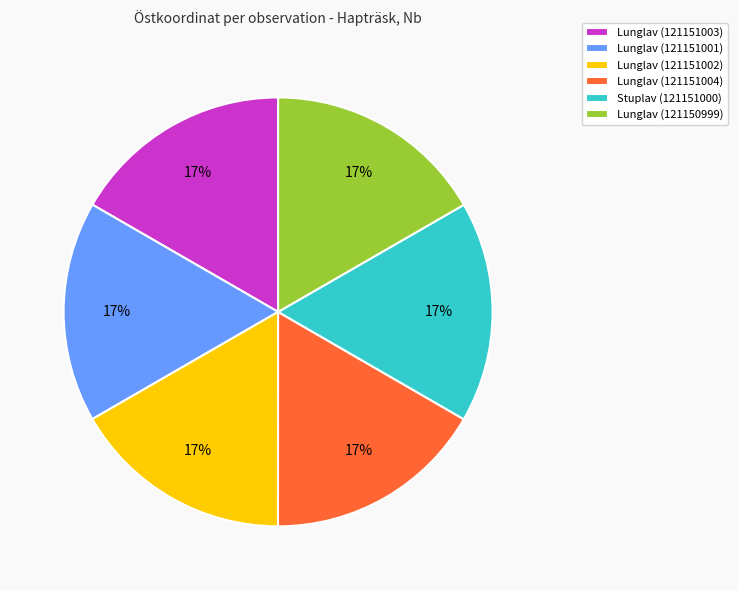

To the nearest percent, what is the combined percentage of Lunglav (121151002) and Lunglav (121151003)?

33%